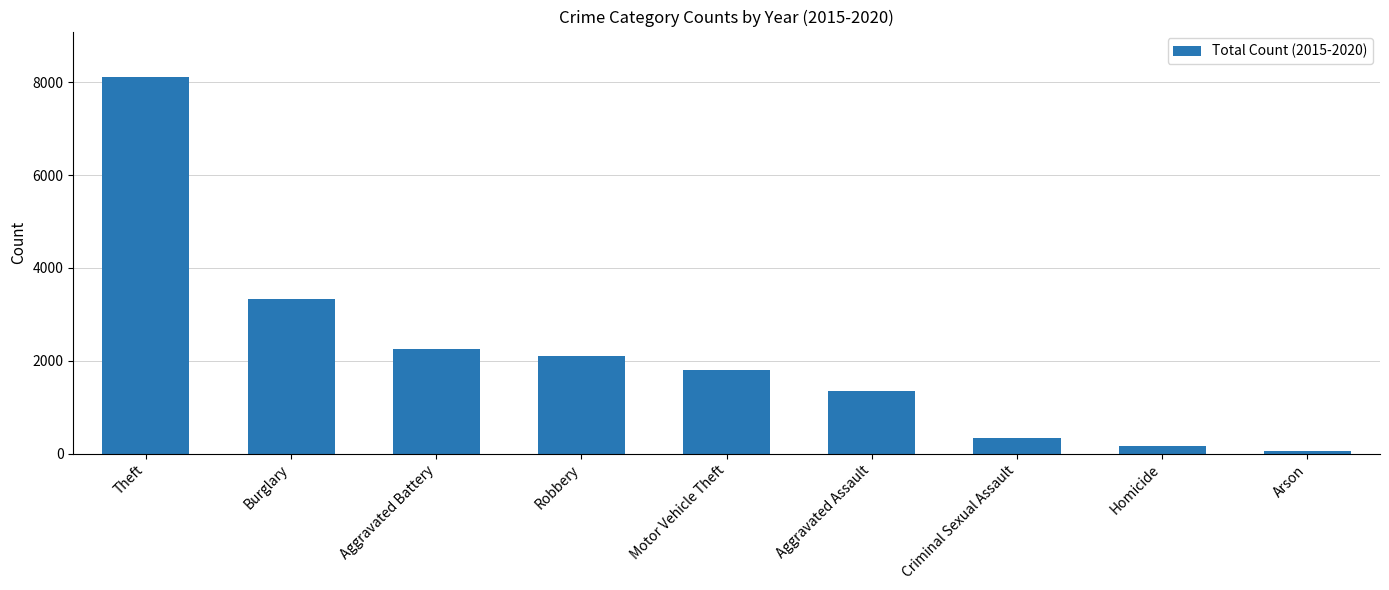

Approximately how many times larger is the value at Theft compared to Aggravated Assault?

6.0